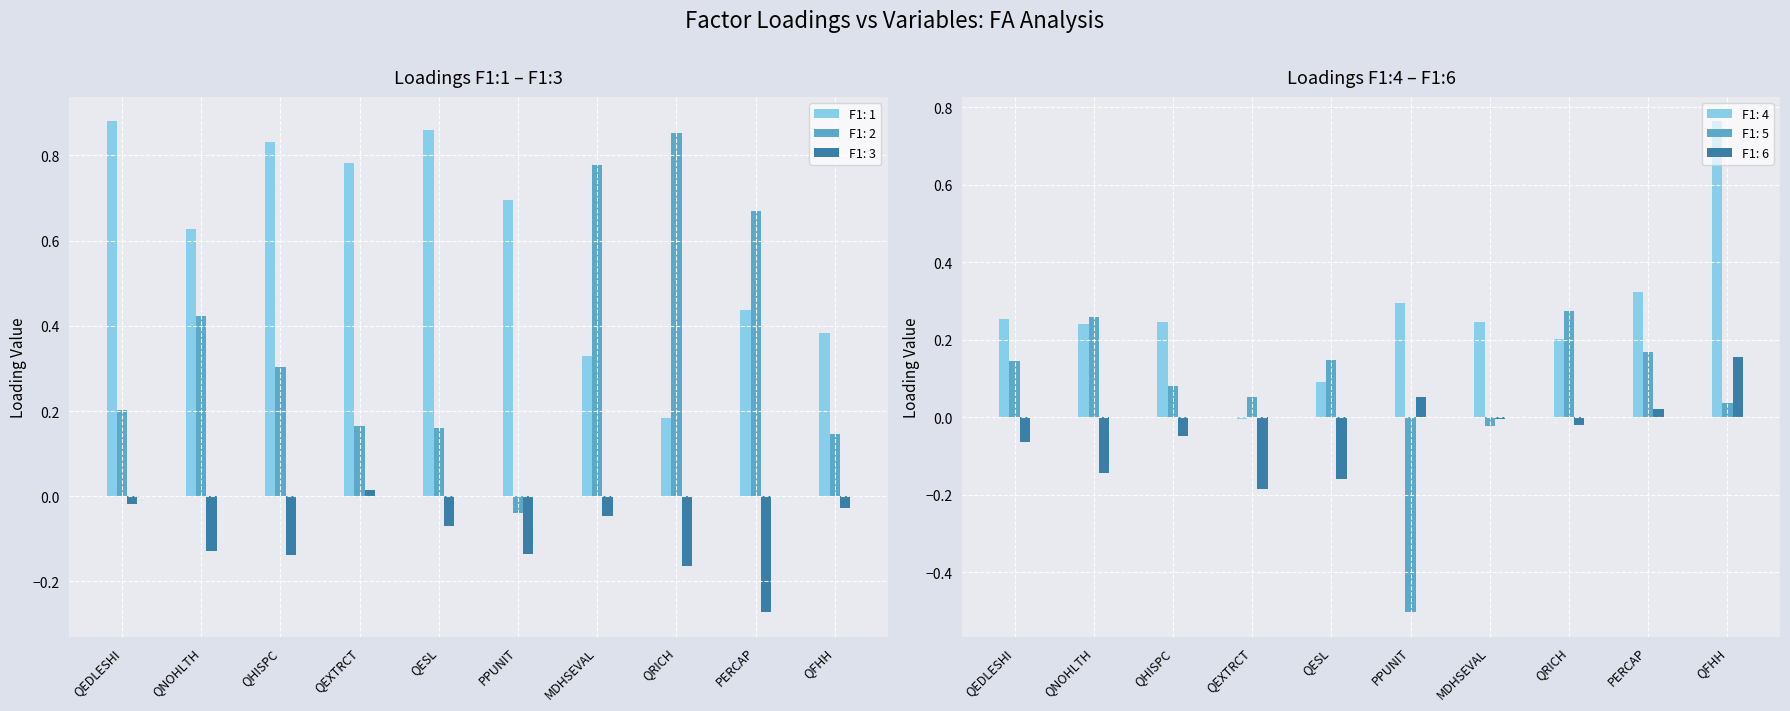

What is the value of the F1: 5 bar at the 5th from the left?

0.1